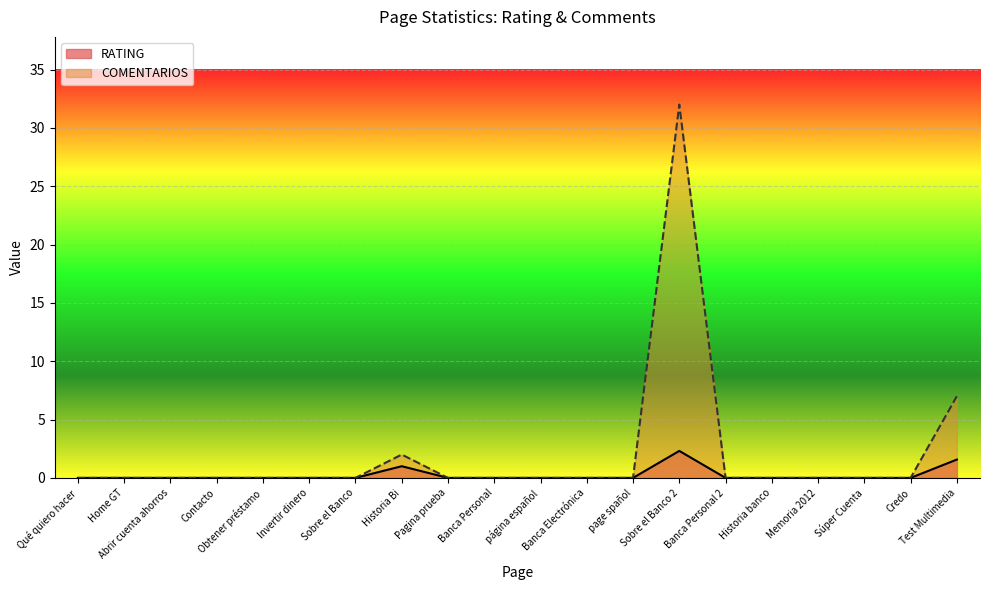

The RATING series shows 1.6 at Test Multimedia. True or false?

True